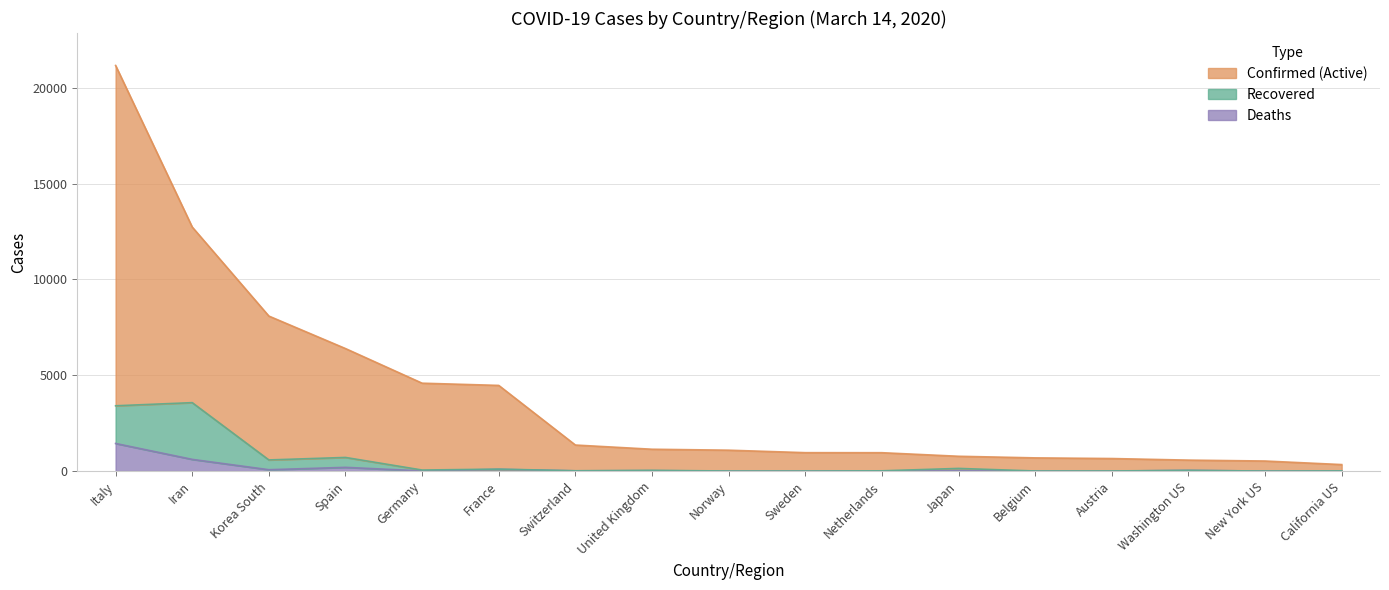

Reading left to right, list all the values displayed in this chart.

Confirmed: 21157	12729	8086	6391	4585	4469	1359	1140	1090	961	959	773	689	655	572	525	340
Recovered: 3407	3570	582	712	55	103	17	39	4	3	14	140	5	7	38	2	11
Deaths: 1441	611	72	195	9	91	13	21	3	2	12	22	4	1	37	2	5